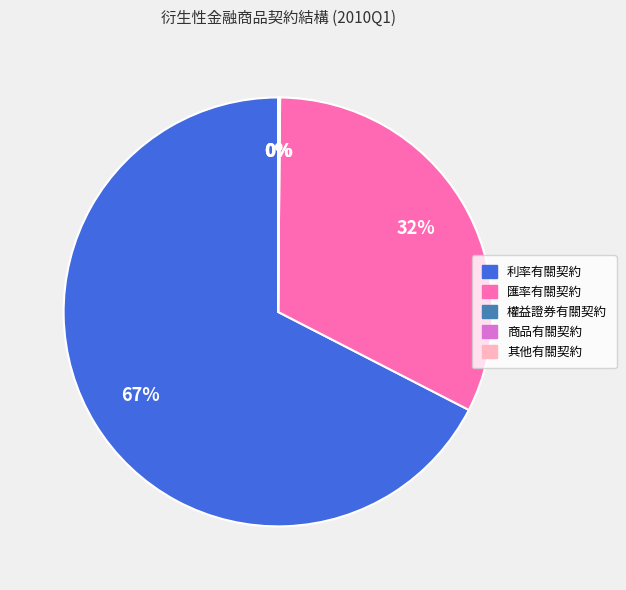

True or false: 利率有關契約 accounts for 67% of the total.

True